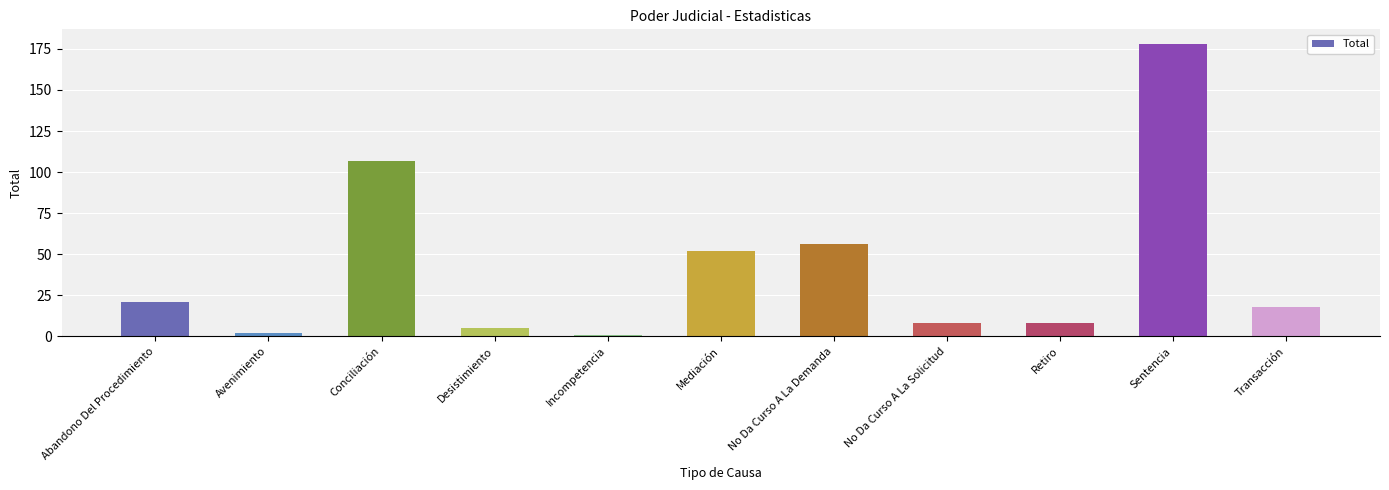

Reading left to right, list all the values displayed in this chart.

21	2	107	5	1	52	56	8	8	178	18